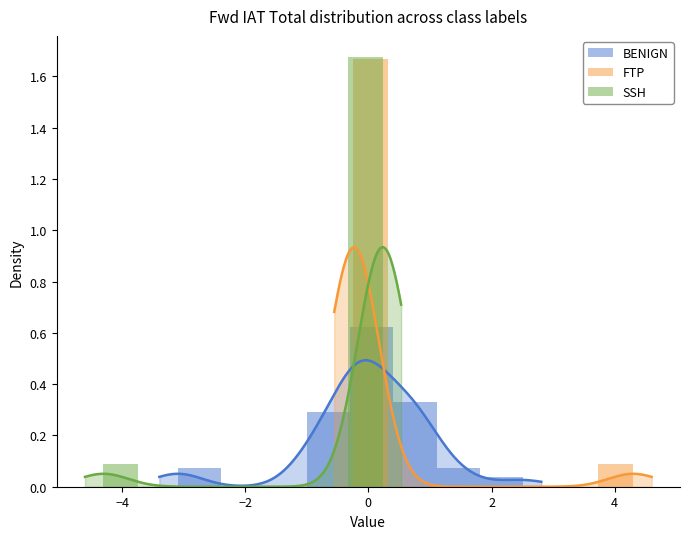

True or false: FTP has a value of -1.0 at 2.

False